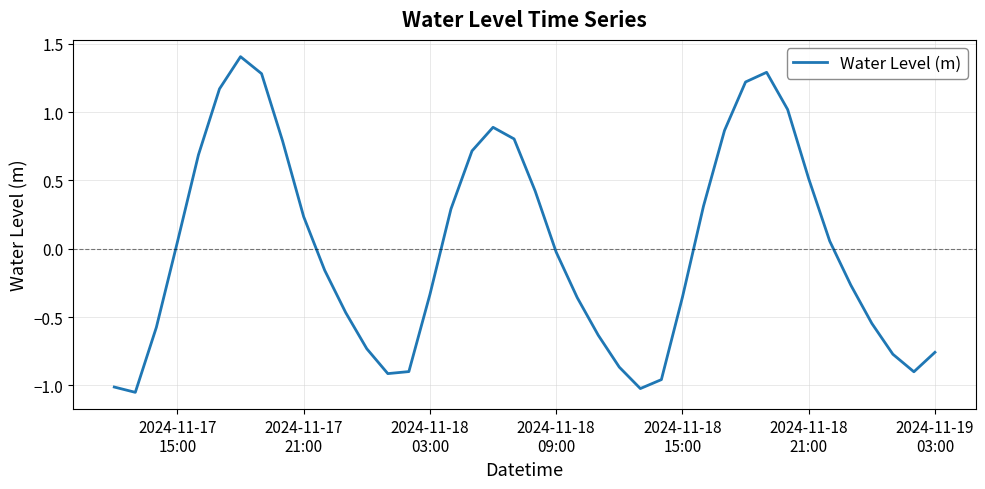

How many values are above zero?

19